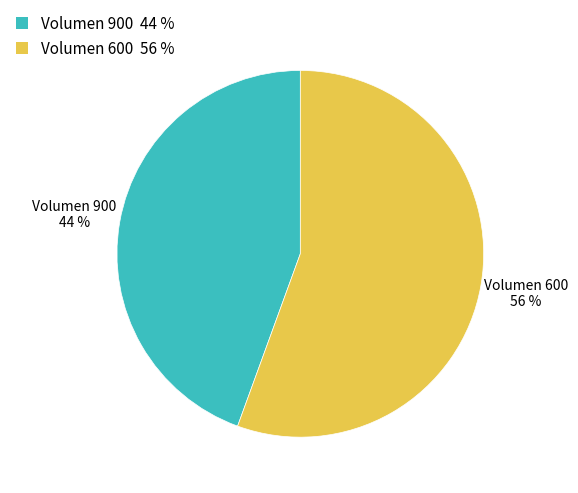

Is Volumen 900 the majority of the pie?

No